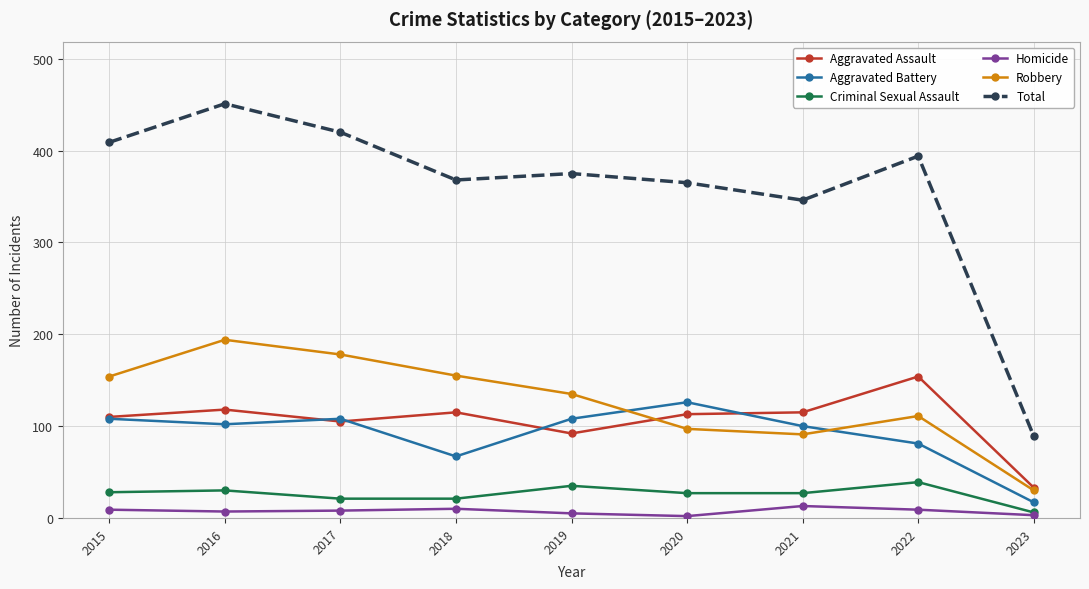

How many data points does each series have?

9